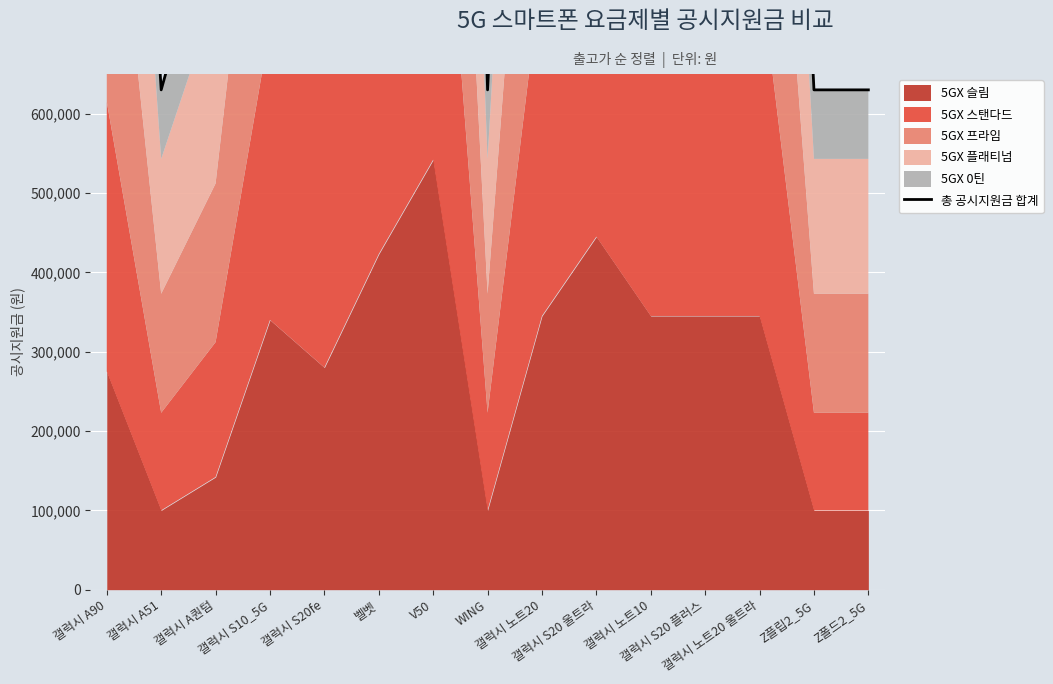

Which category has the highest value across all series?

V50